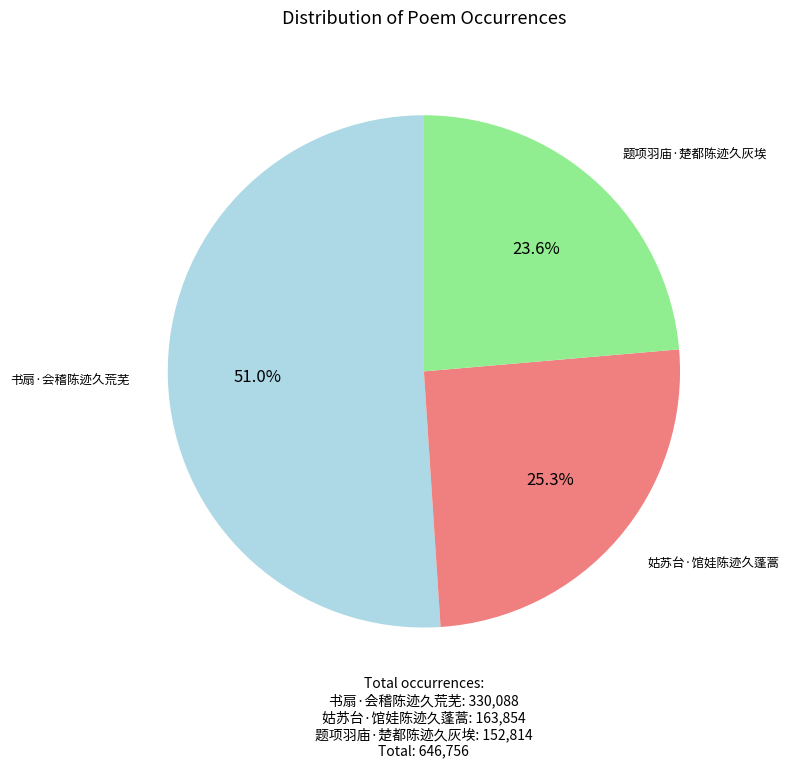

Approximately how many times larger is the value at 题项羽庙·楚都陈迹久灰埃 compared to 姑苏台·馆娃陈迹久蓬蒿?

0.9